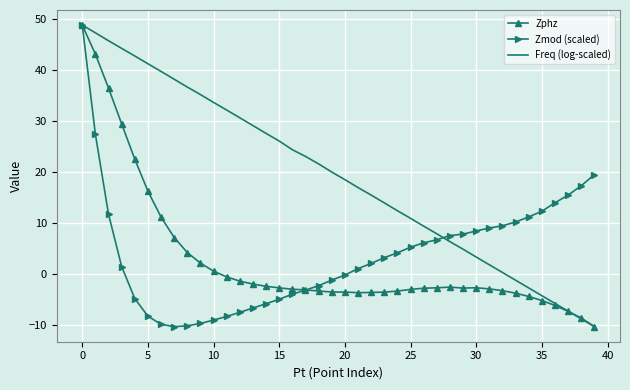

What is the maximum value for Zphz?

48.8